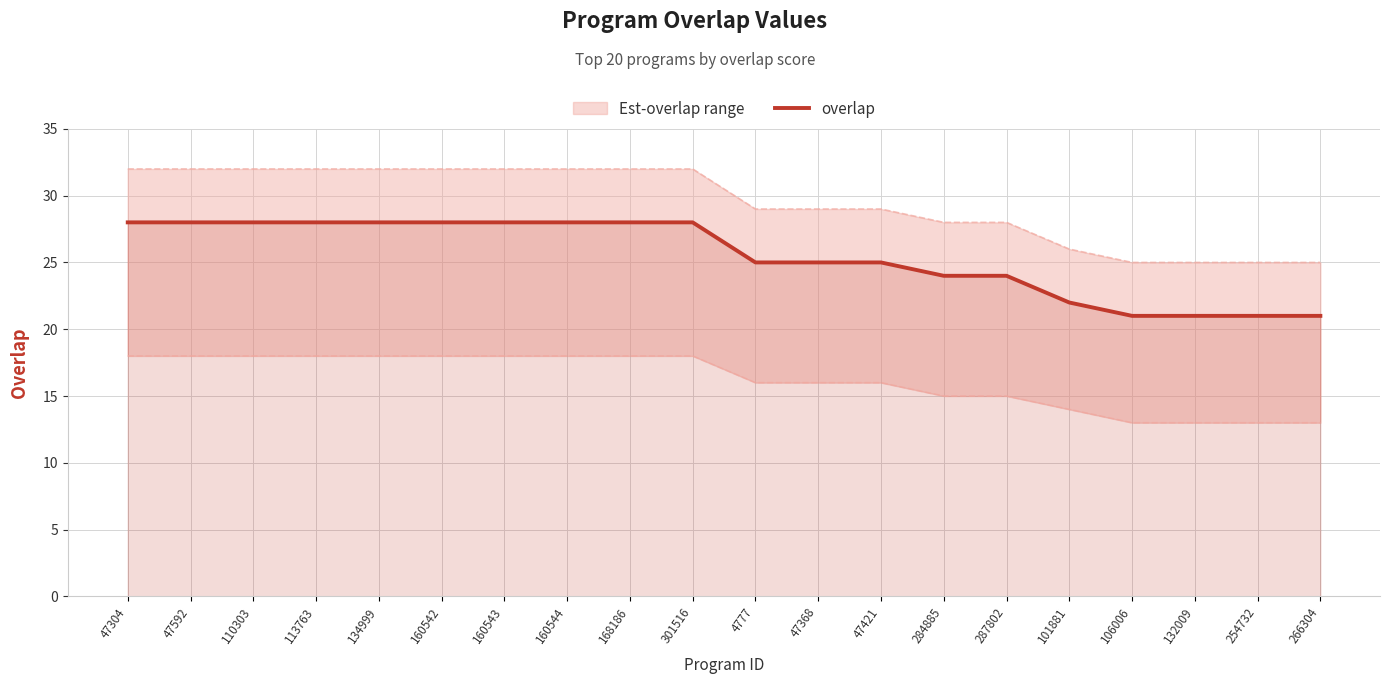

What is the difference between the maximum and minimum values?

7